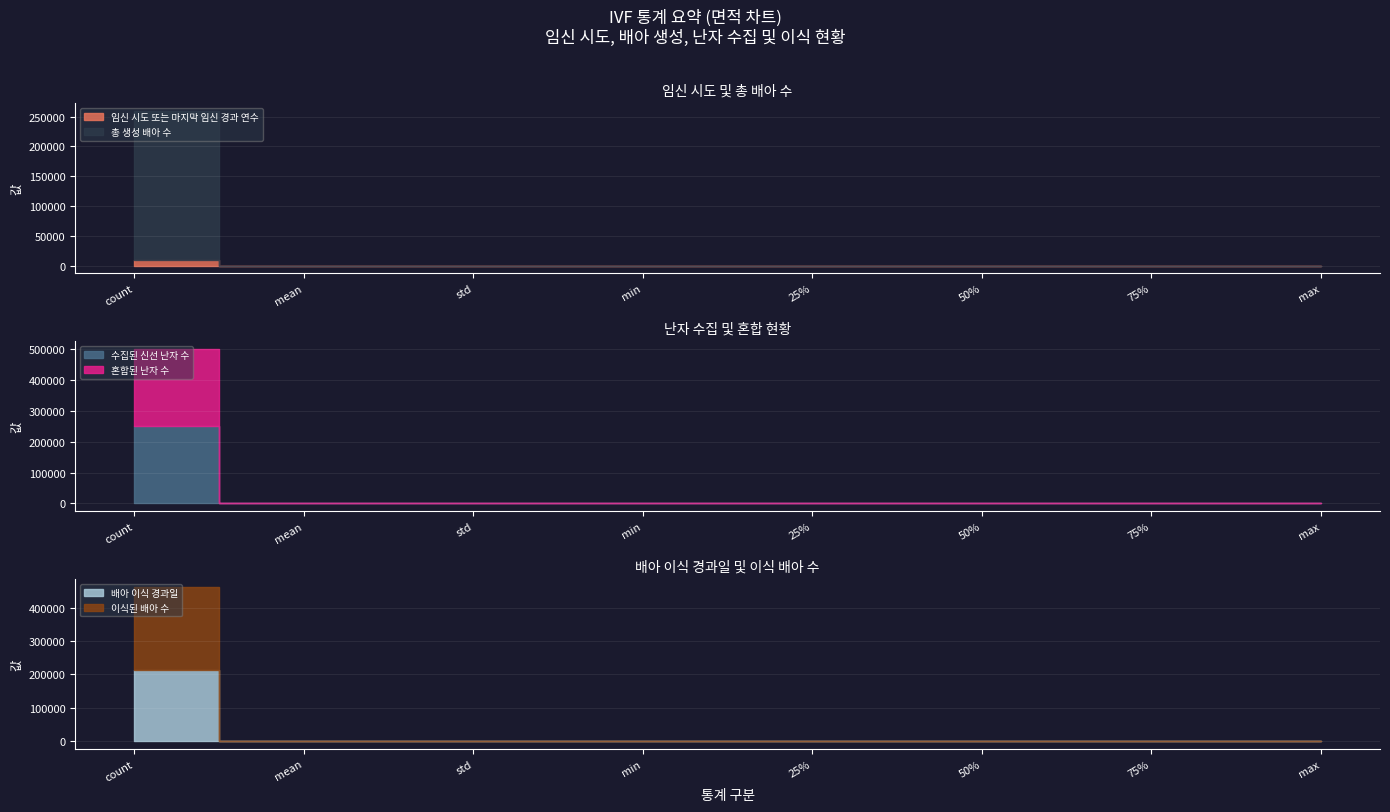

At which label does 이식된 배아 수 first exceed 1?

count